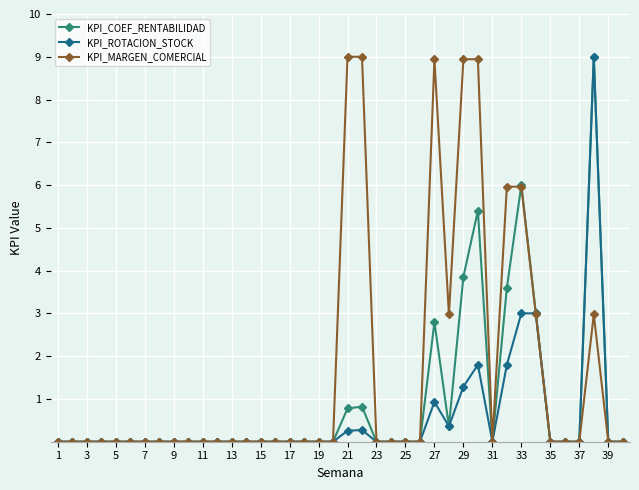

Which series has the largest total across all categories?

KPI_MARGEN_COMERCIAL